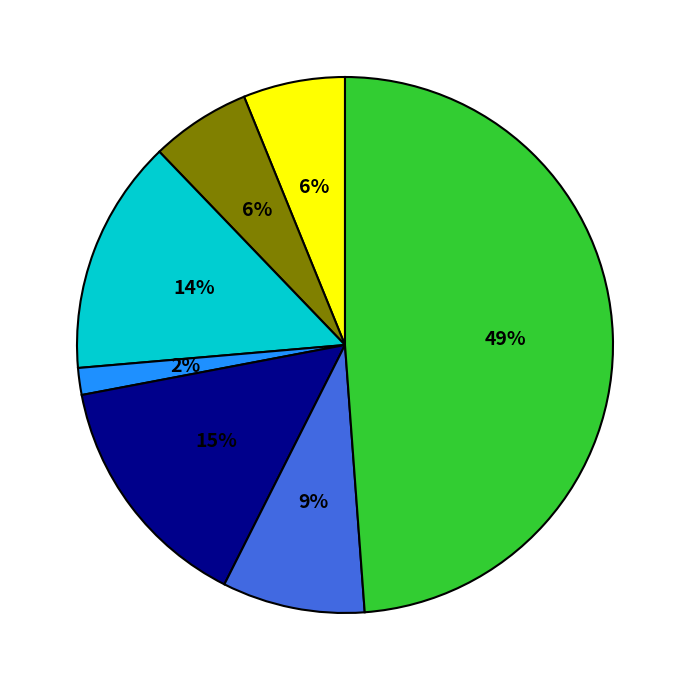

Does any single category account for the majority?

No